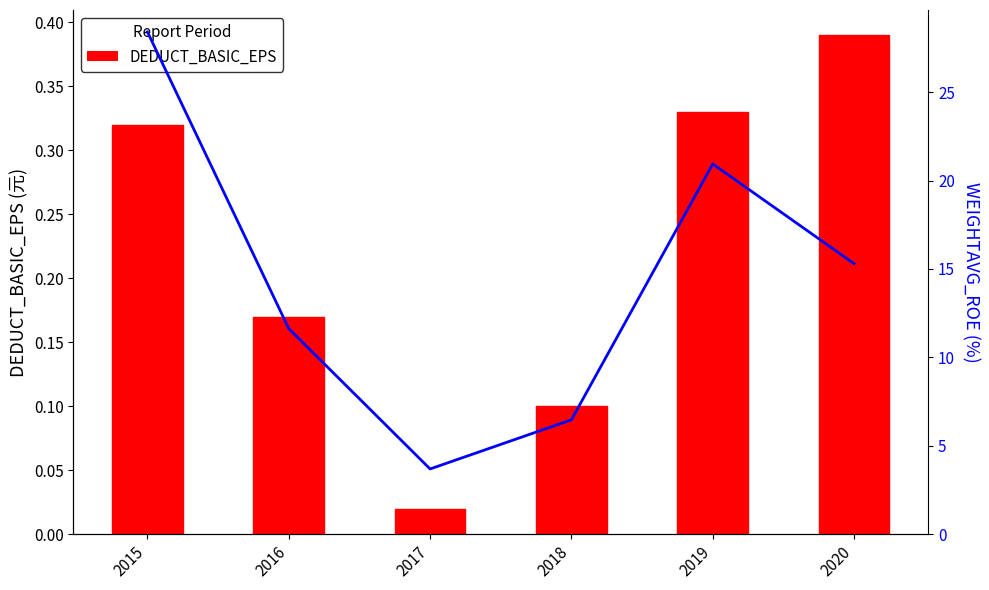

What is the approximate value of DEDUCT_BASIC_EPS at 2016?

0.2